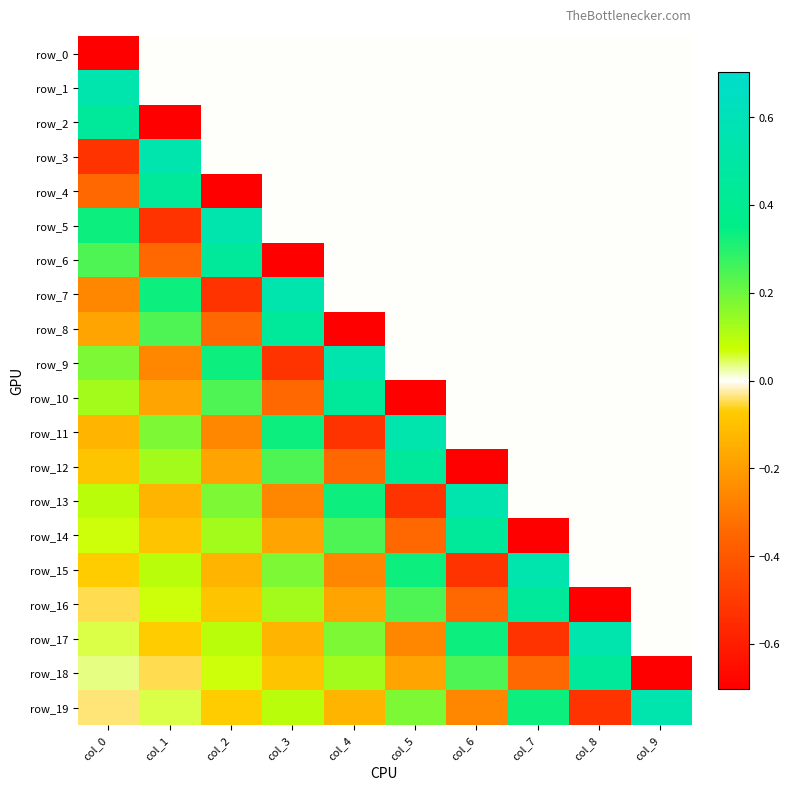

What is the difference between the highest and lowest values at col_6?

1.3